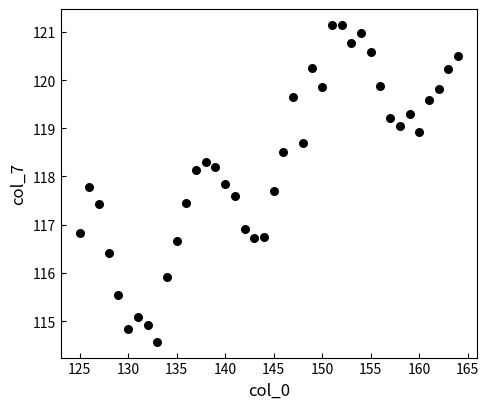

What is the range of Y values (max minus min)?

6.6